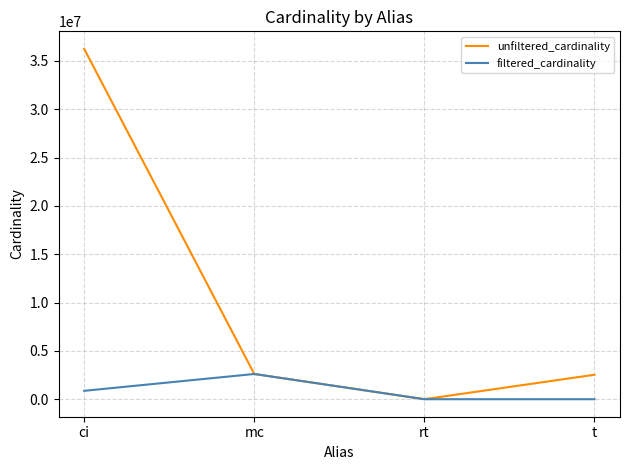

At which label is filtered_cardinality closest to 1304565?

ci